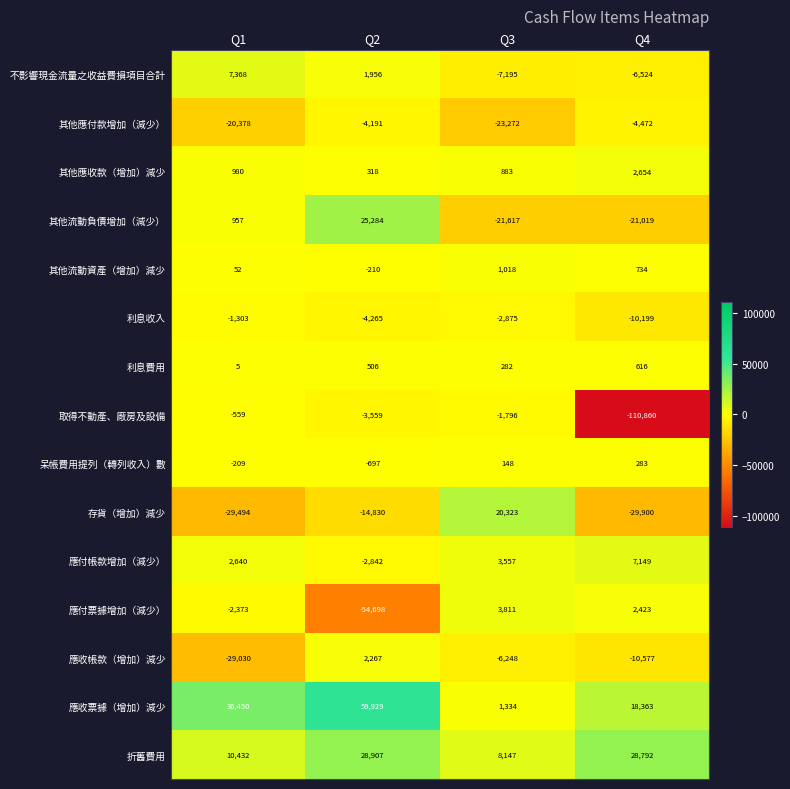

What is the sum of all 利息費用 values?

1409